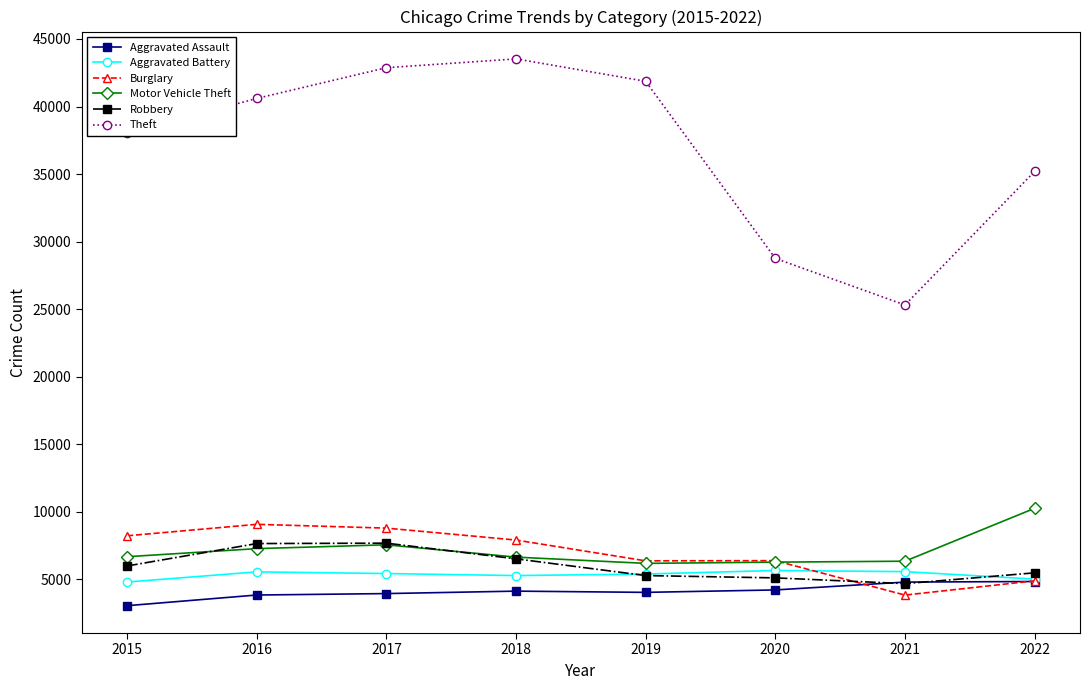

Which series has the largest total across all categories?

Theft